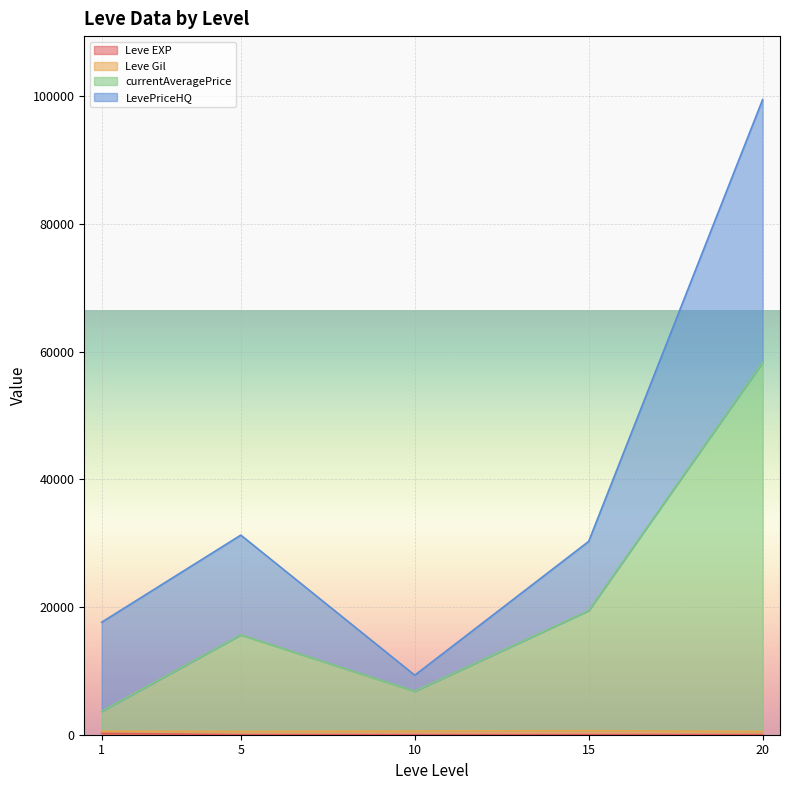

The value of currentAveragePrice at 10 is -56004. True or false?

False